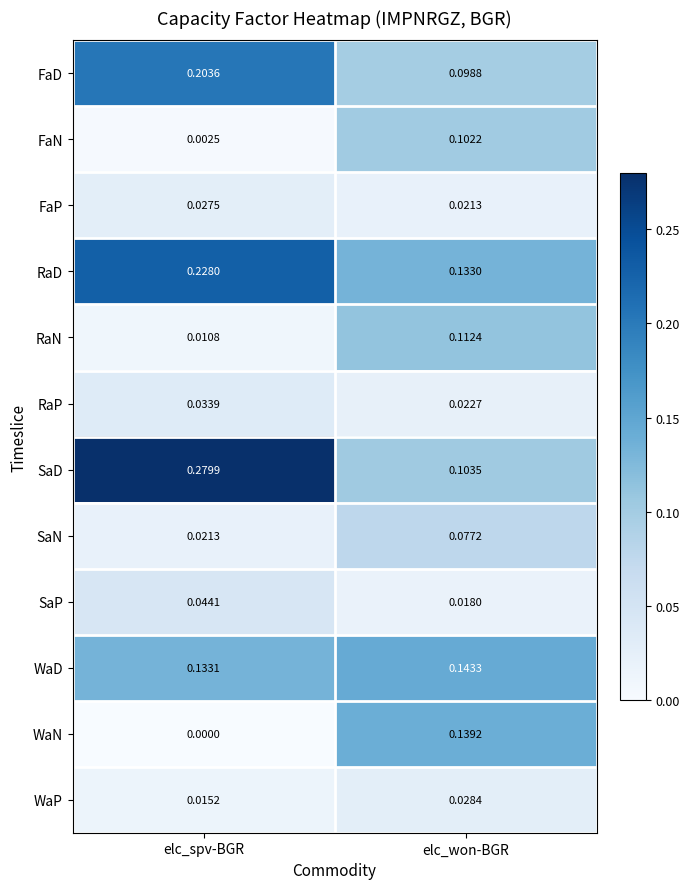

At which category is the sum across all series the highest?

elc_won-BGR